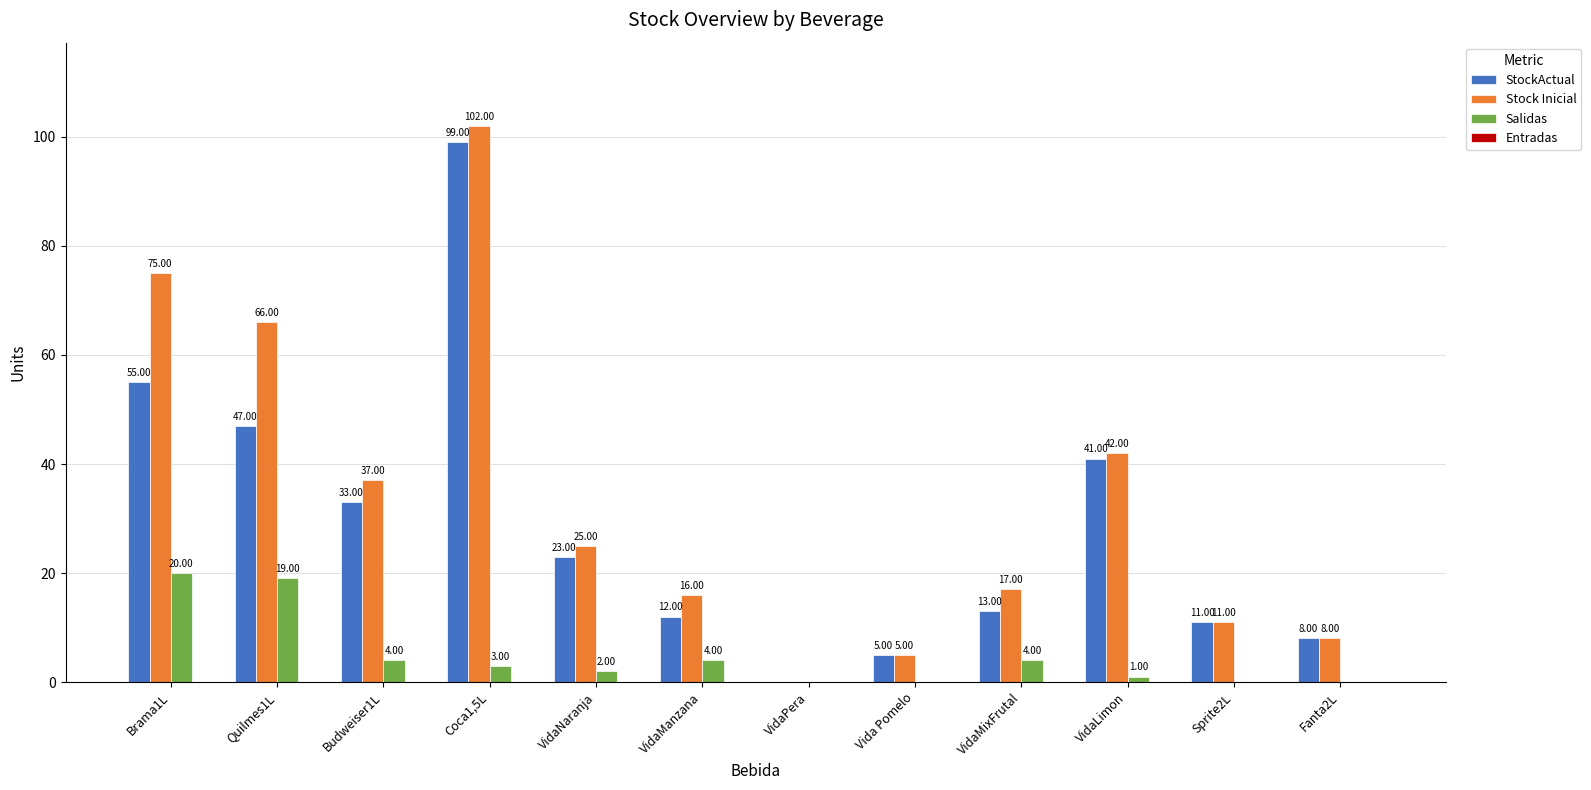

Read the Stock Inicial value at Coca1,5L.

102